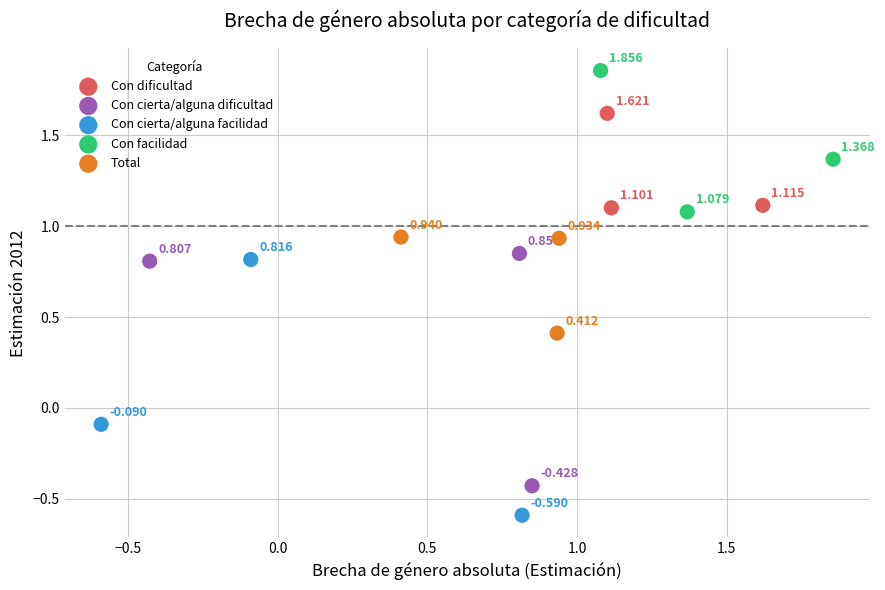

Which series has the largest Y range (max minus min)?

Con cierta/alguna facilidad